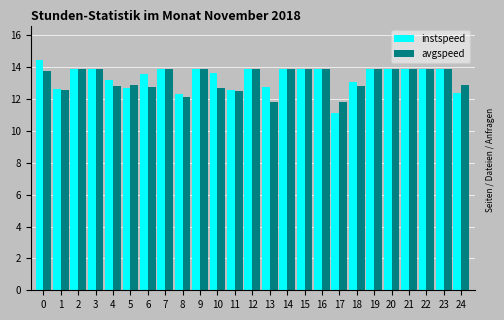

The value of avgspeed at 1 is 12.6. True or false?

True